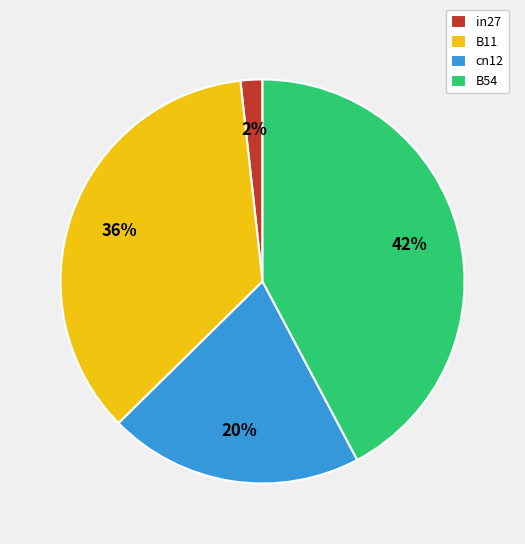

True or false: B11 accounts for 50% of the total.

False